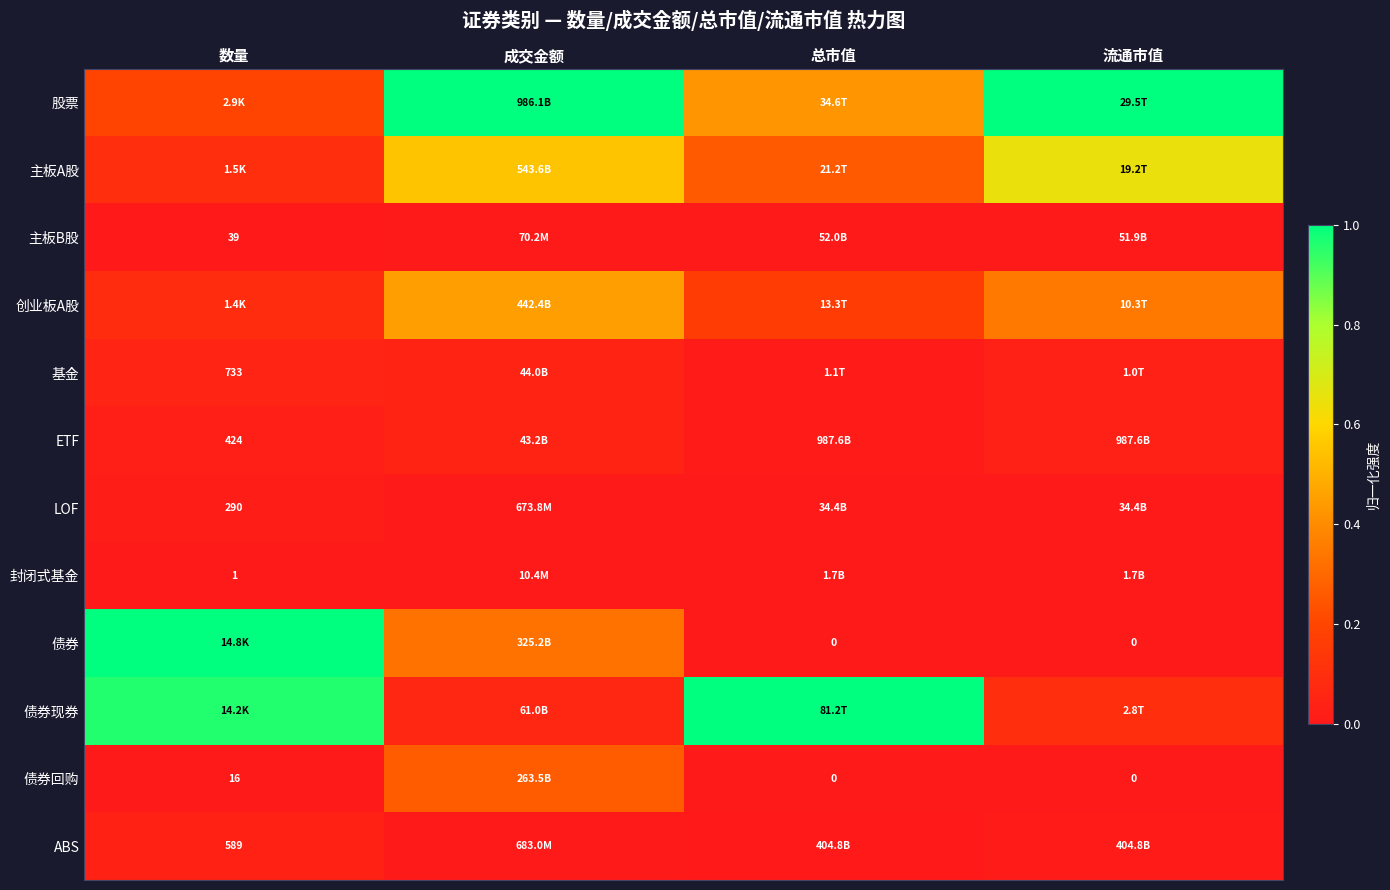

Which category has the lowest value across all series?

数量